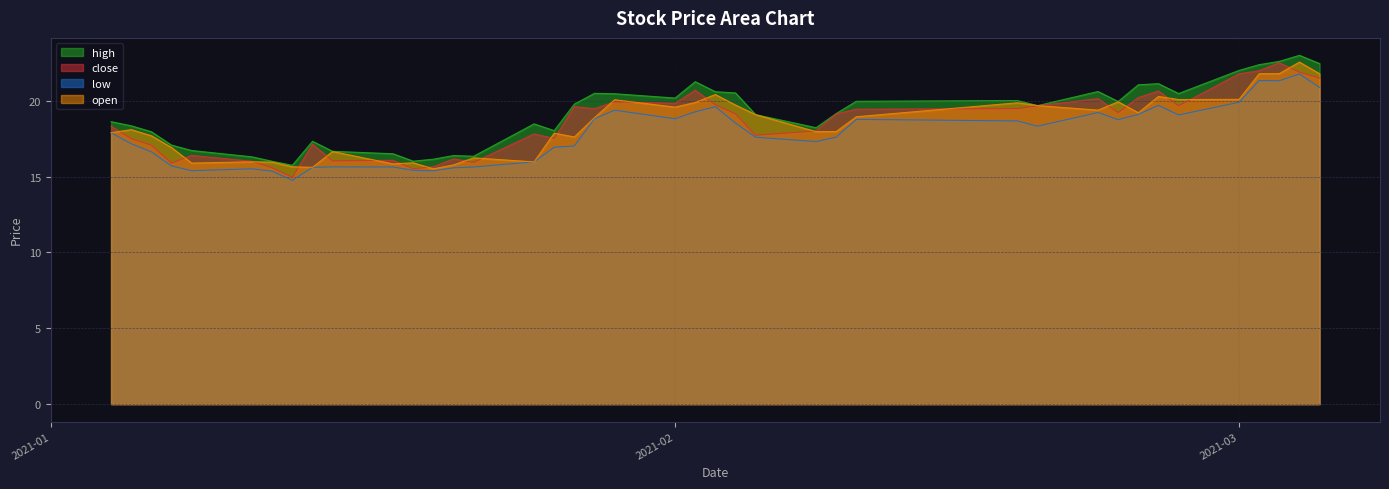

True or false: high and low cross at least once.

False